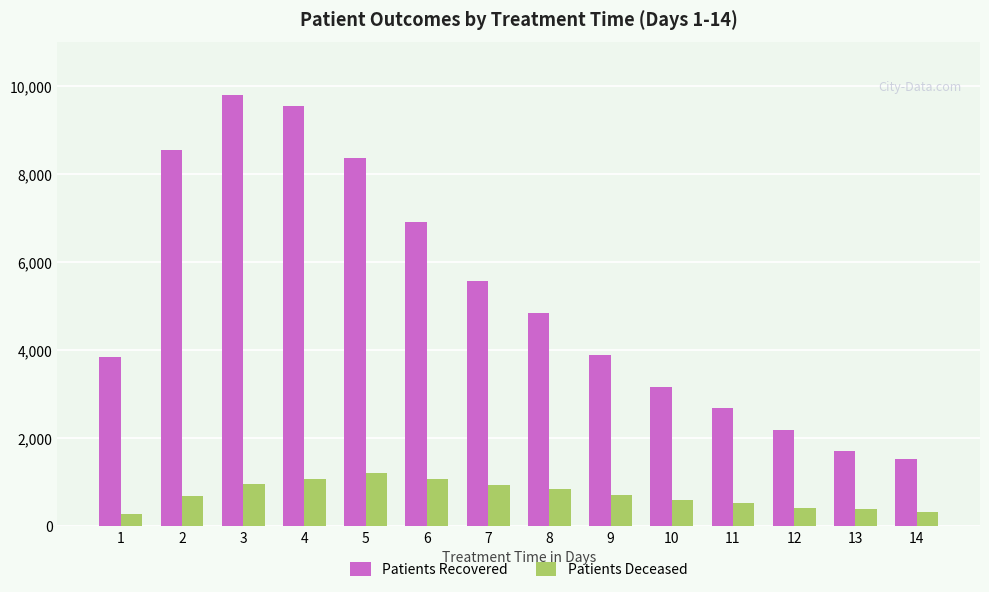

What is the total value across all series at 3?

10741